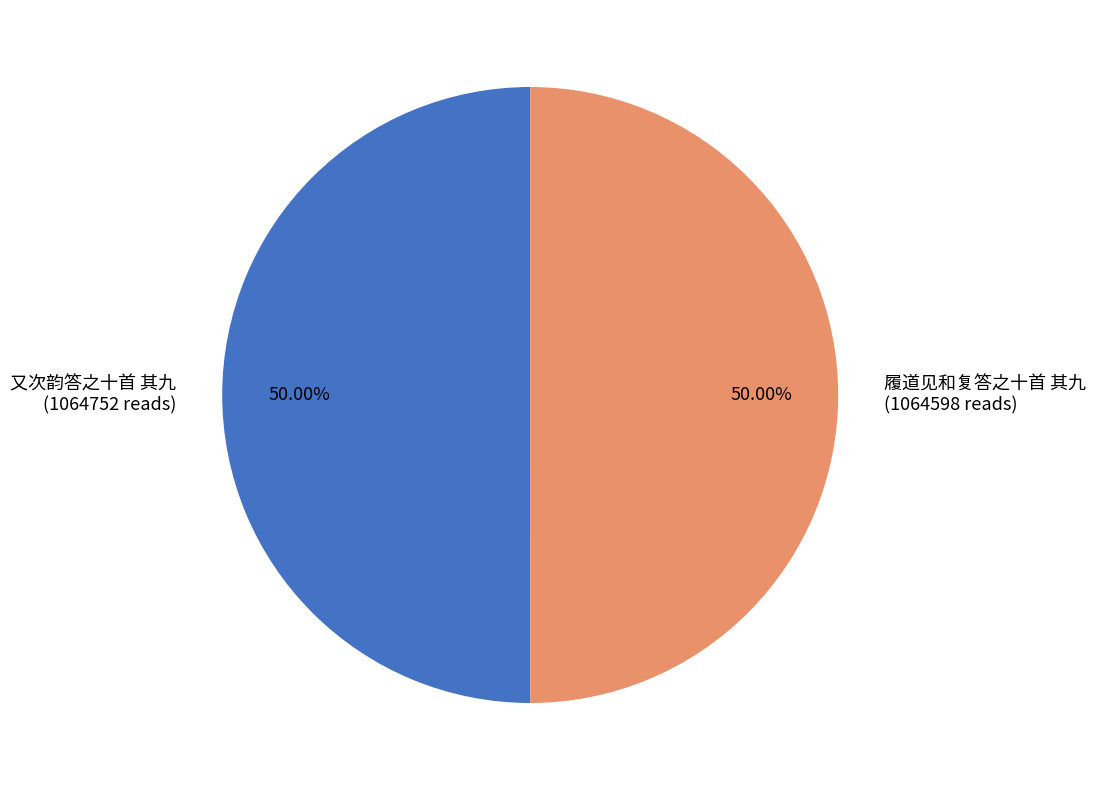

What percentage is the 又次韵答之十首 其九 slice, to the nearest percent?

50%